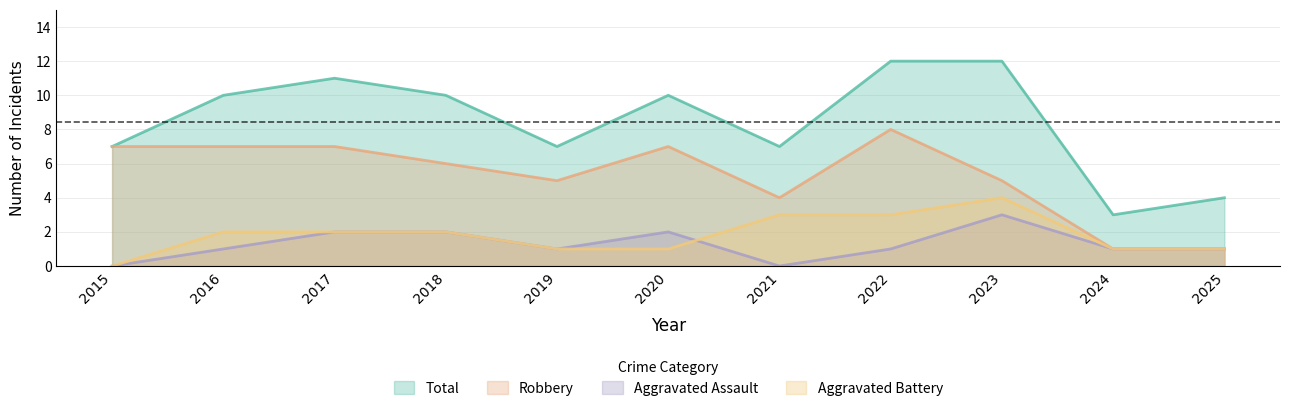

At which label does Total reach its minimum?

2024